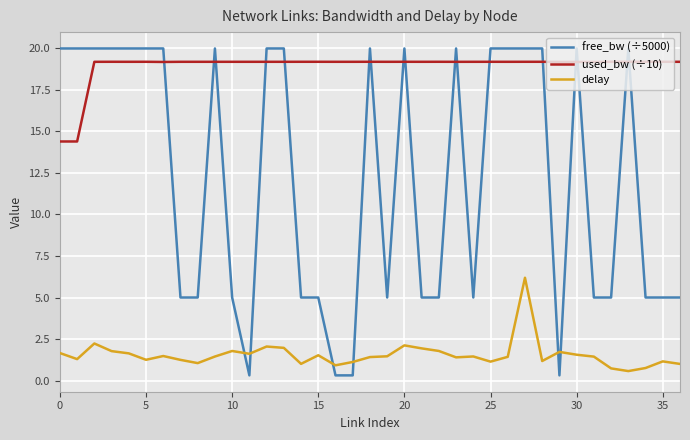

How many intersections are there between free_bw (÷5000) and delay?

6